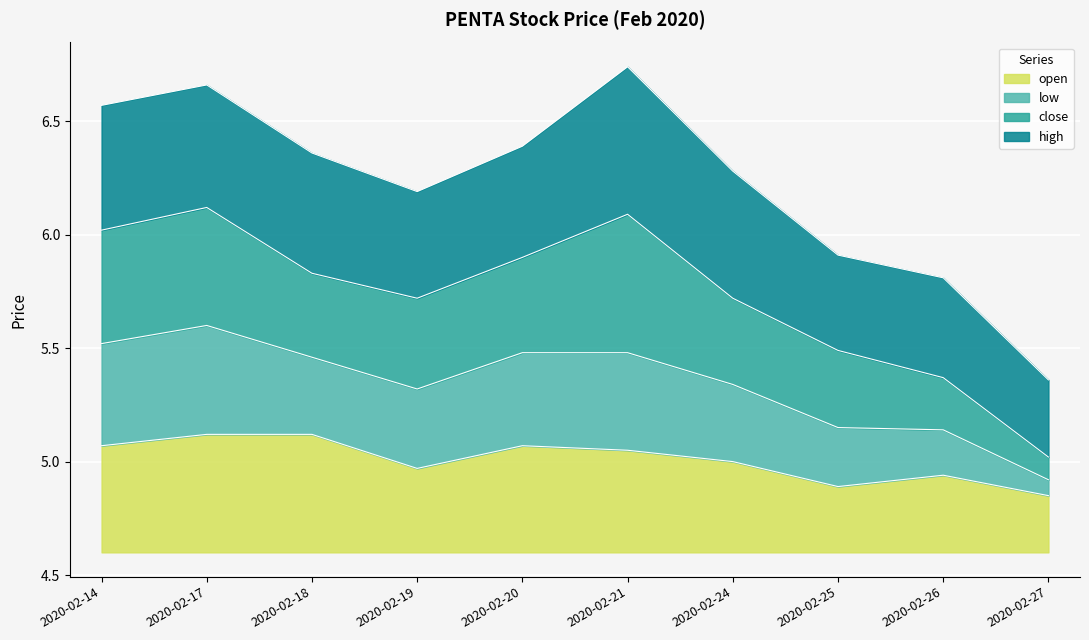

What is the minimum value shown in the chart?

4.8